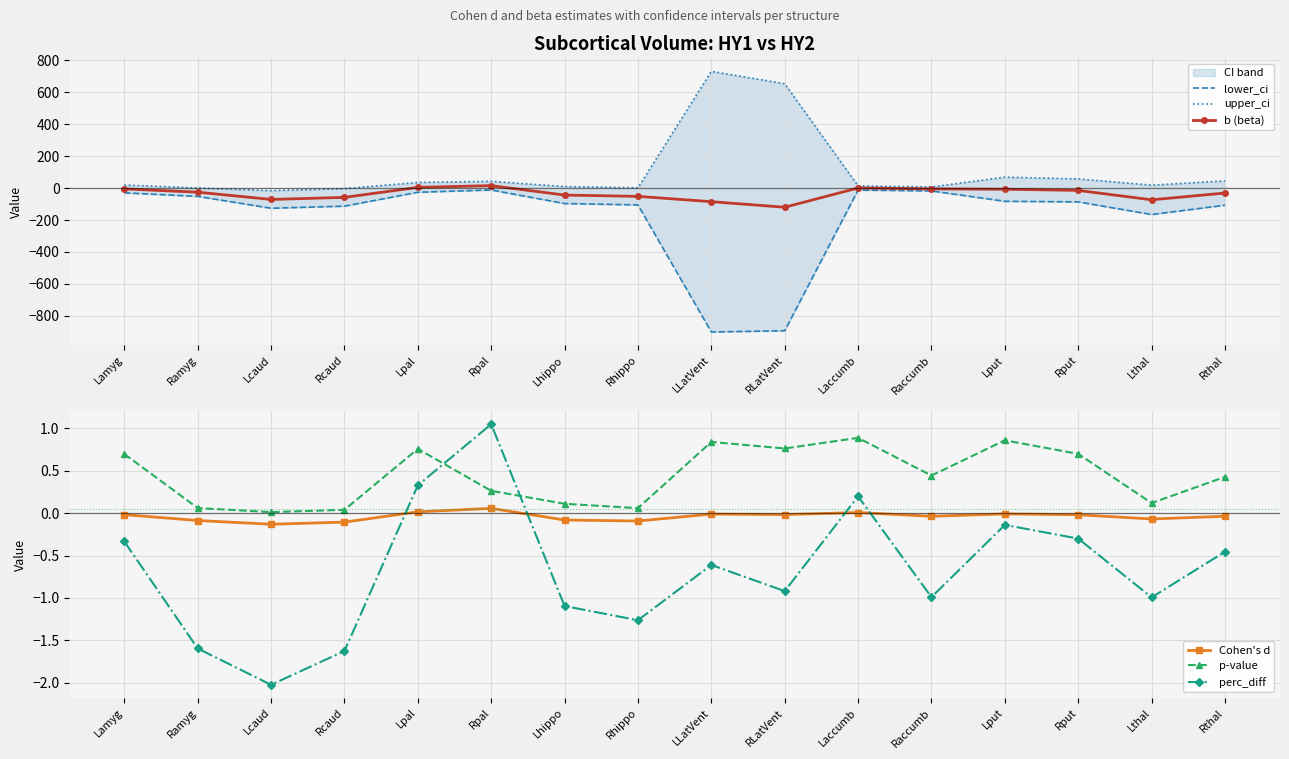

True or false: p-value and lower_ci intersect in this chart.

False